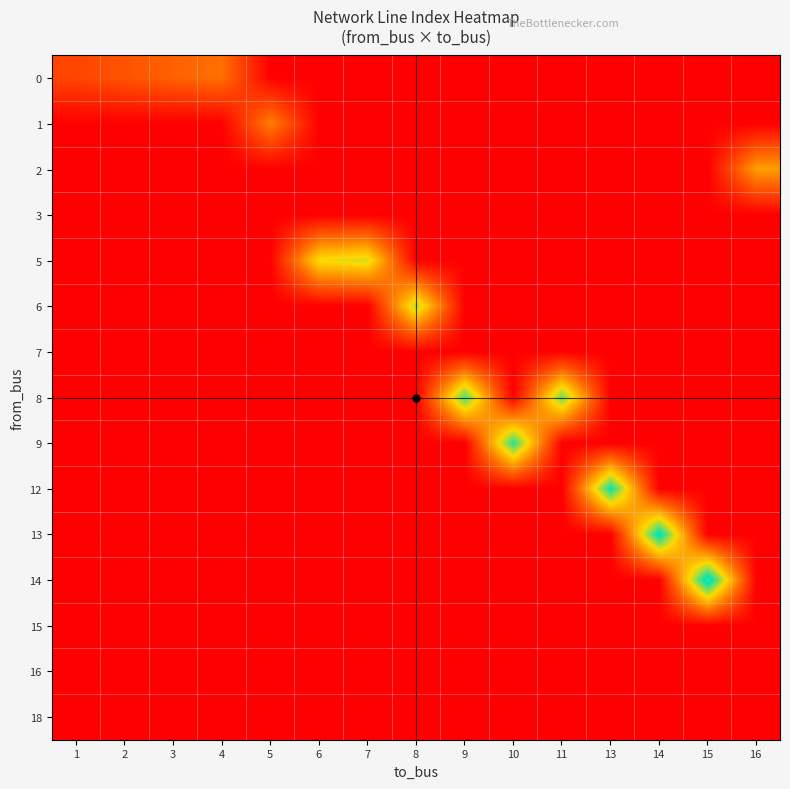

Reading left to right, list all the values displayed in this chart.

0: 1=0	2=1	3=2	4=3	5=-5	6=-5	7=-5	8=-5	9=-5	10=-5	11=-5	13=-5	14=-5	15=-5	16=-5
1: 1=-5	2=-5	3=-5	4=-5	5=4	6=-5	7=-5	8=-5	9=-5	10=-5	11=-5	13=-5	14=-5	15=-5	16=-5
2: 1=-5	2=-5	3=-5	4=-5	5=-5	6=-5	7=-5	8=-5	9=-5	10=-5	11=-5	13=-5	14=-5	15=-5	16=6
3: 1=-5	2=-5	3=-5	4=-5	5=-5	6=-5	7=-5	8=-5	9=-5	10=-5	11=-5	13=-5	14=-5	15=-5	16=-5
5: 1=-5	2=-5	3=-5	4=-5	5=-5	6=10	7=11	8=-5	9=-5	10=-5	11=-5	13=-5	14=-5	15=-5	16=-5
6: 1=-5	2=-5	3=-5	4=-5	5=-5	6=-5	7=-5	8=12	9=-5	10=-5	11=-5	13=-5	14=-5	15=-5	16=-5
7: 1=-5	2=-5	3=-5	4=-5	5=-5	6=-5	7=-5	8=-5	9=-5	10=-5	11=-5	13=-5	14=-5	15=-5	16=-5
8: 1=-5	2=-5	3=-5	4=-5	5=-5	6=-5	7=-5	8=-5	9=15	10=-5	11=14	13=-5	14=-5	15=-5	16=-5
9: 1=-5	2=-5	3=-5	4=-5	5=-5	6=-5	7=-5	8=-5	9=-5	10=16	11=-5	13=-5	14=-5	15=-5	16=-5
12: 1=-5	2=-5	3=-5	4=-5	5=-5	6=-5	7=-5	8=-5	9=-5	10=-5	11=-5	13=17	14=-5	15=-5	16=-5
13: 1=-5	2=-5	3=-5	4=-5	5=-5	6=-5	7=-5	8=-5	9=-5	10=-5	11=-5	13=-5	14=18	15=-5	16=-5
14: 1=-5	2=-5	3=-5	4=-5	5=-5	6=-5	7=-5	8=-5	9=-5	10=-5	11=-5	13=-5	14=-5	15=19	16=-5
15: 1=-5	2=-5	3=-5	4=-5	5=-5	6=-5	7=-5	8=-5	9=-5	10=-5	11=-5	13=-5	14=-5	15=-5	16=-5
16: 1=-5	2=-5	3=-5	4=-5	5=-5	6=-5	7=-5	8=-5	9=-5	10=-5	11=-5	13=-5	14=-5	15=-5	16=-5
18: 1=-5	2=-5	3=-5	4=-5	5=-5	6=-5	7=-5	8=-5	9=-5	10=-5	11=-5	13=-5	14=-5	15=-5	16=-5